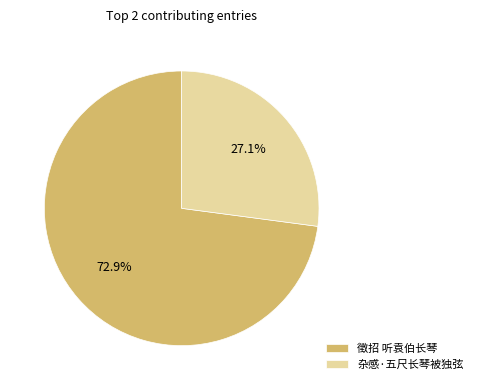

Combined, what portion of the pie is 杂感·五尺长琴被独弦 and 徵招 听袁伯长琴?

100.0%